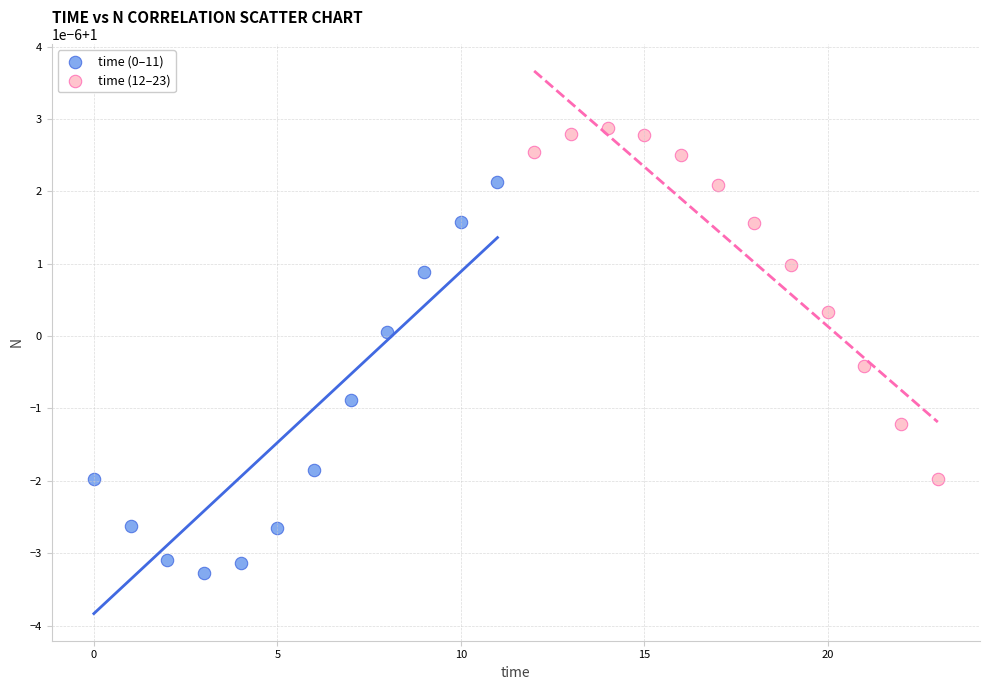

Which series contains the highest Y value?

time (12–23)